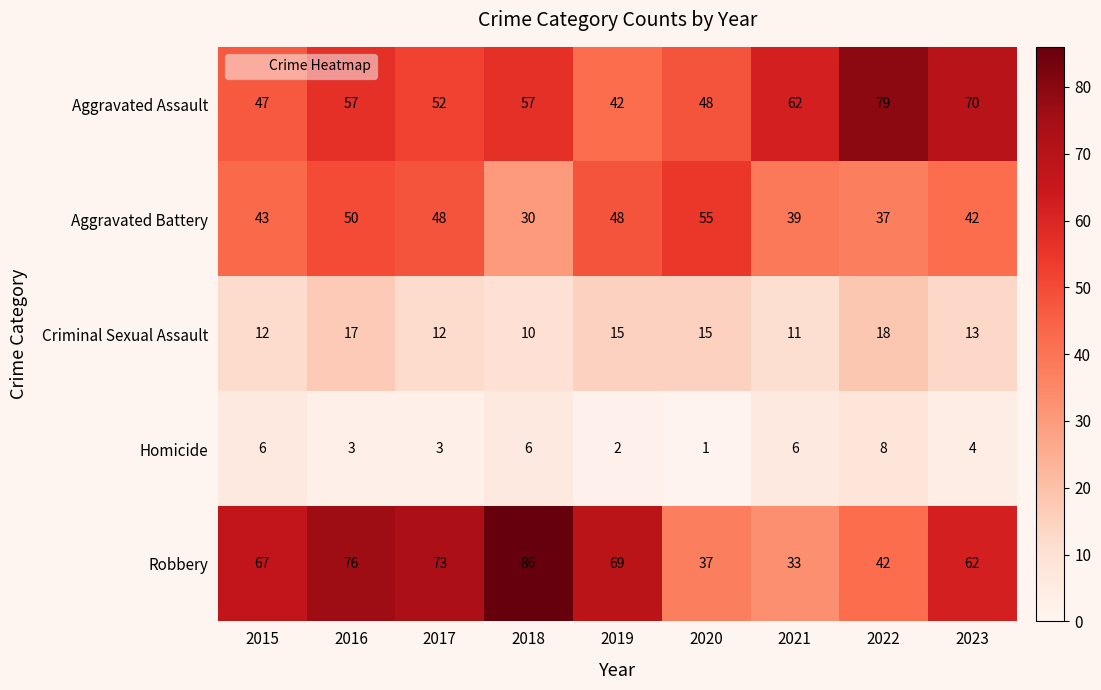

How many categories are shown in the chart?

9